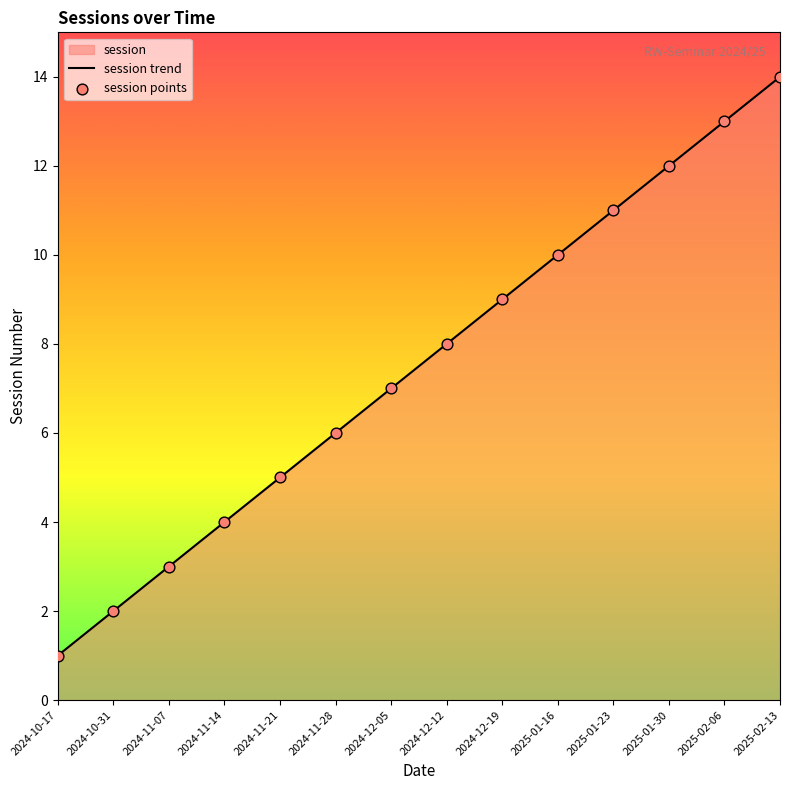

Which series has the largest total across all categories?

session trend